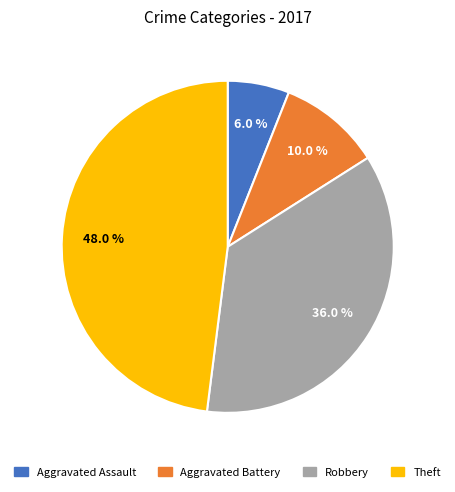

To the nearest percent, what is the difference between the Robbery and Theft slice percentages?

12%